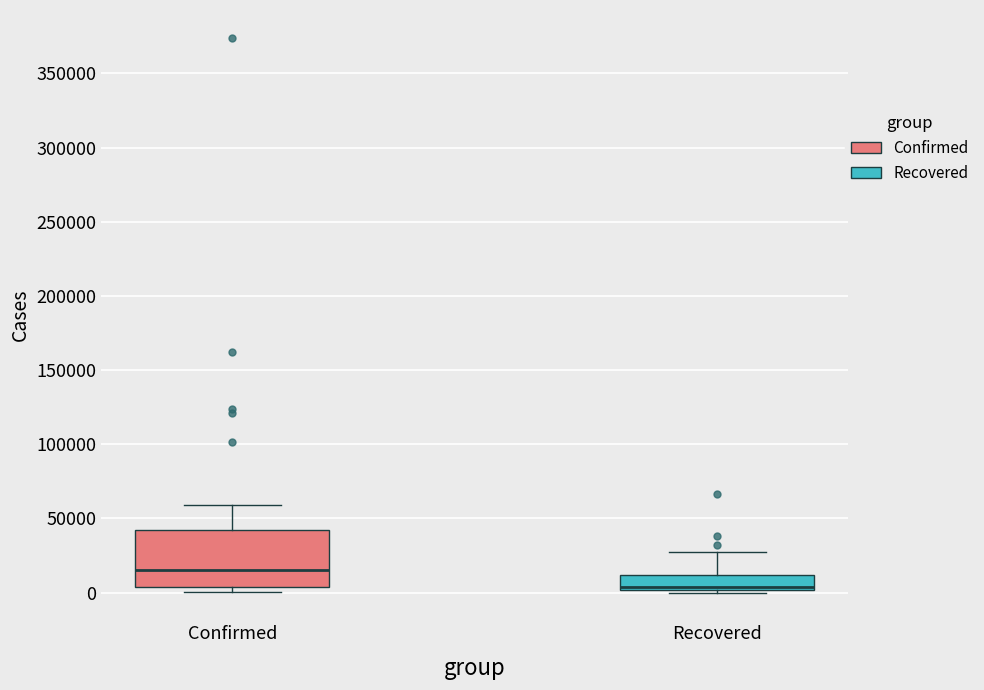

Reading left to right, read every box against the y-axis: the position of its median line, the range the box covers, and the ends of its whiskers. The values are not printed on the chart, so give them approximately, as read against the axis.

Confirmed: median 15000, box 5000 to 40000, whiskers 0 to 60000
Recovered: median 5000, box 0 to 10000, whiskers 0 to 25000